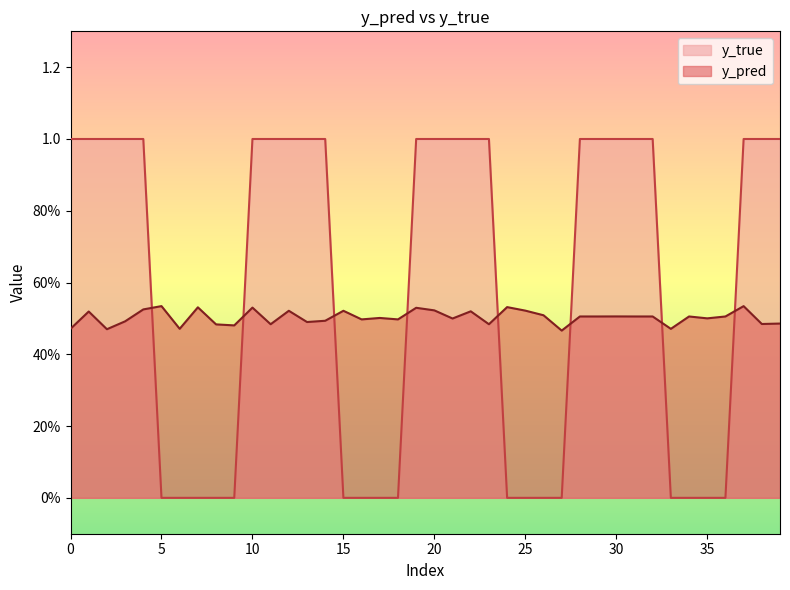

Reading left to right, what are all the values shown in this chart?

y_pred: 0.5	0.5	0.5	0.5	0.5	0.5	0.5	0.5	0.5	0.5	0.5	0.5	0.5	0.5	0.5	0.5	0.5	0.5	0.5	0.5	0.5	0.5	0.5	0.5	0.5	0.5	0.5	0.5	0.5	0.5	0.5	0.5	0.5	0.5	0.5	0.5	0.5	0.5	0.5	0.5
y_true: 1.0	1.0	1.0	1.0	1.0	0.0	0.0	0.0	0.0	0.0	1.0	1.0	1.0	1.0	1.0	0.0	0.0	0.0	0.0	1.0	1.0	1.0	1.0	1.0	0.0	0.0	0.0	0.0	1.0	1.0	1.0	1.0	1.0	0.0	0.0	0.0	0.0	1.0	1.0	1.0